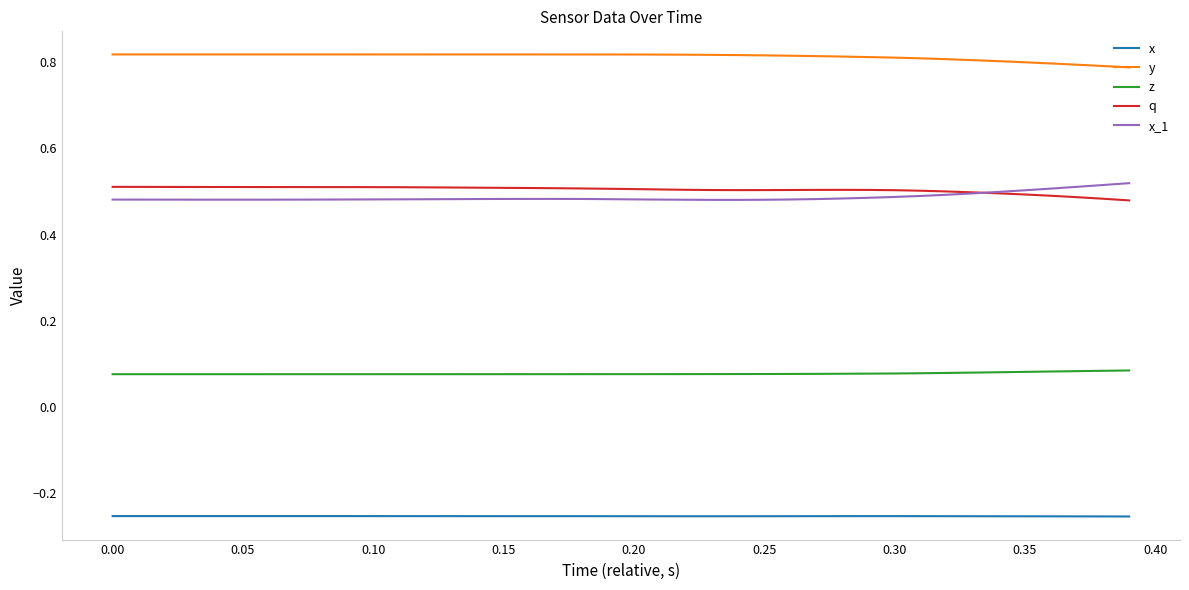

True or false: q and y cross at least once.

False